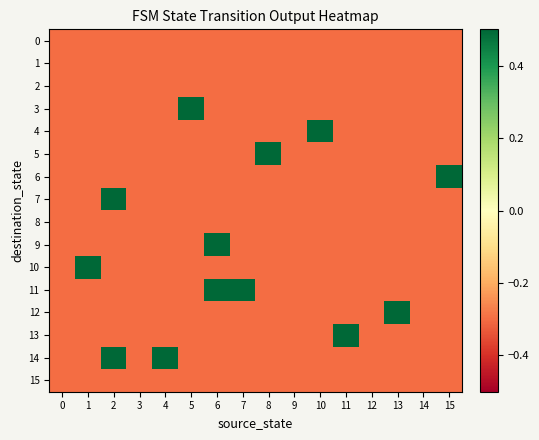

What is the spread (max minus min) of values at 10?

1.0